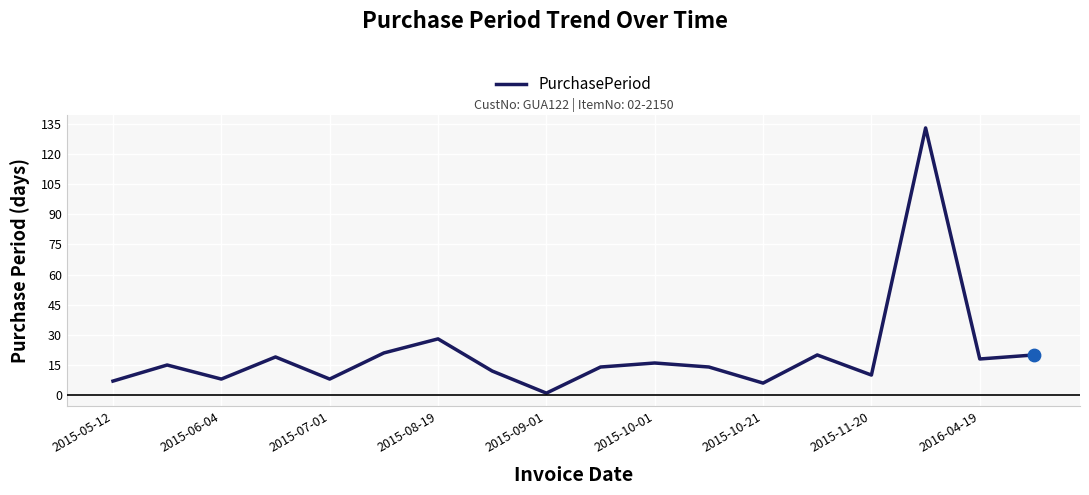

What is the maximum value shown in the chart?

133